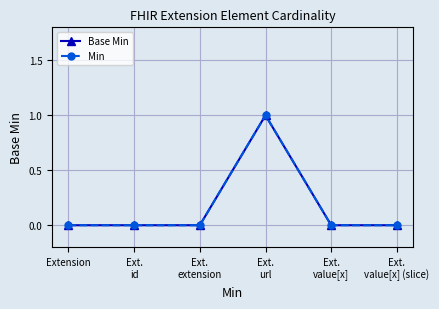

At which category is the sum across all series the highest?

Ext.
url